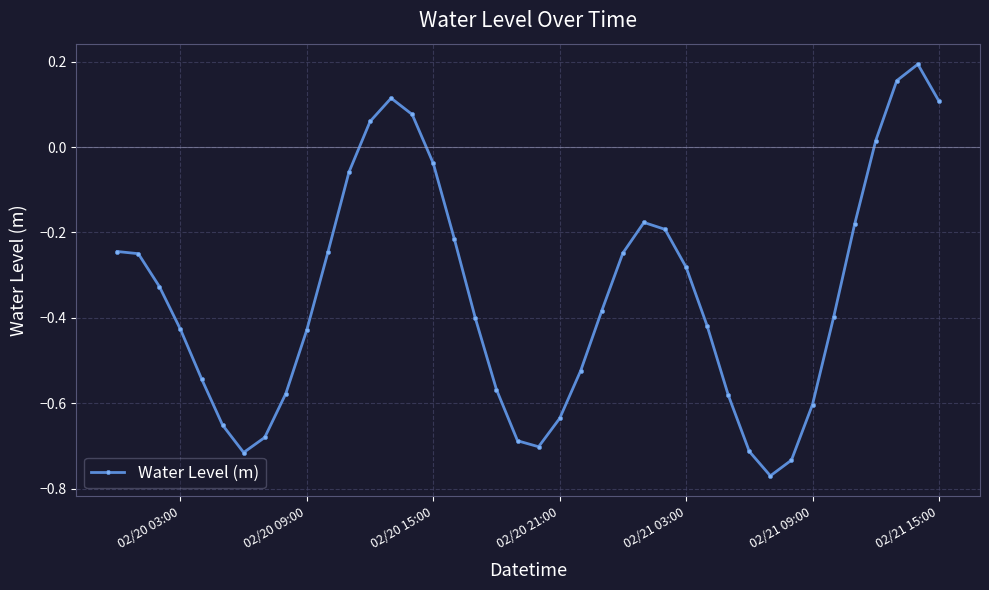

What is the sum of all values?

-13.9